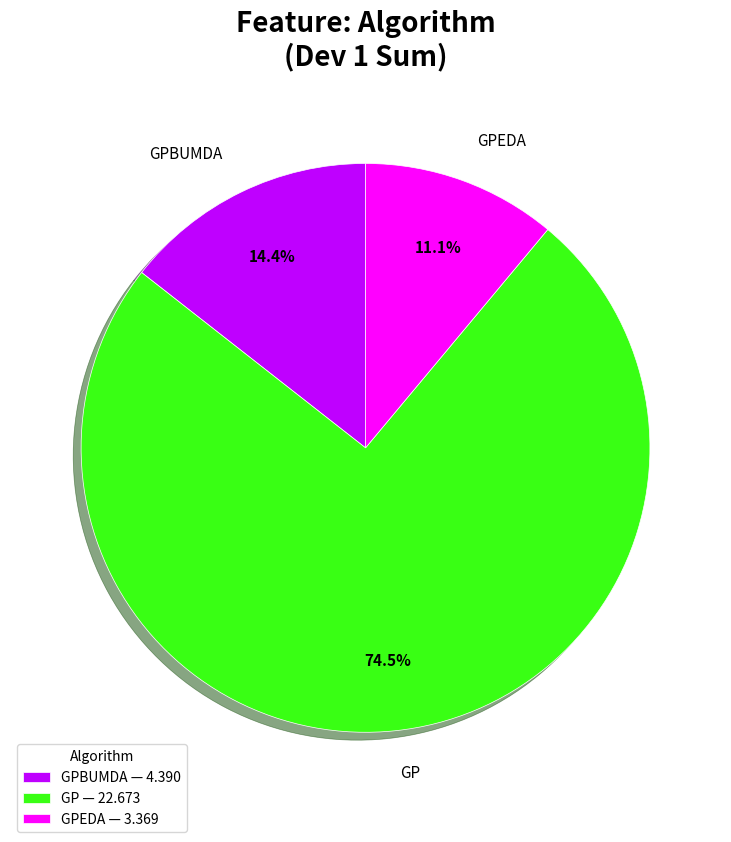

What percentage is NOT represented by GPEDA — 3.369?

88.9%